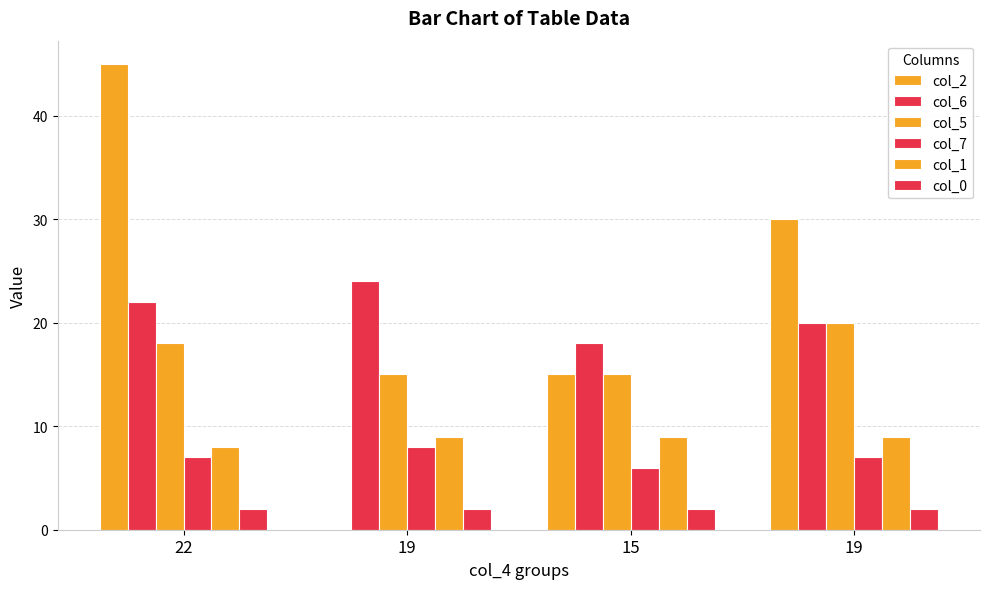

Between 22 and 19, which series saw the biggest shift?

col_2